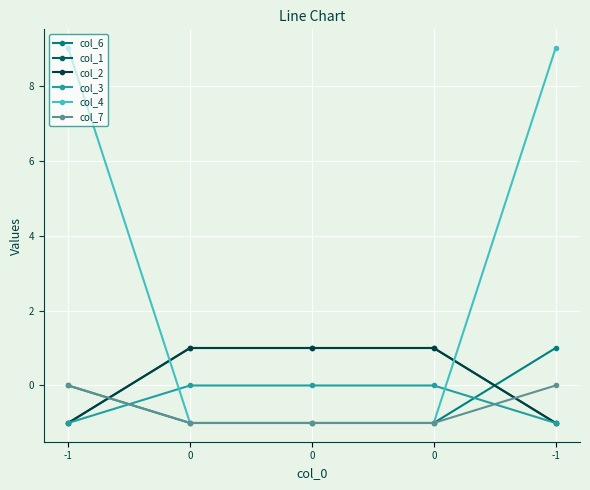

Is this an area chart (filled region under the line)?

No